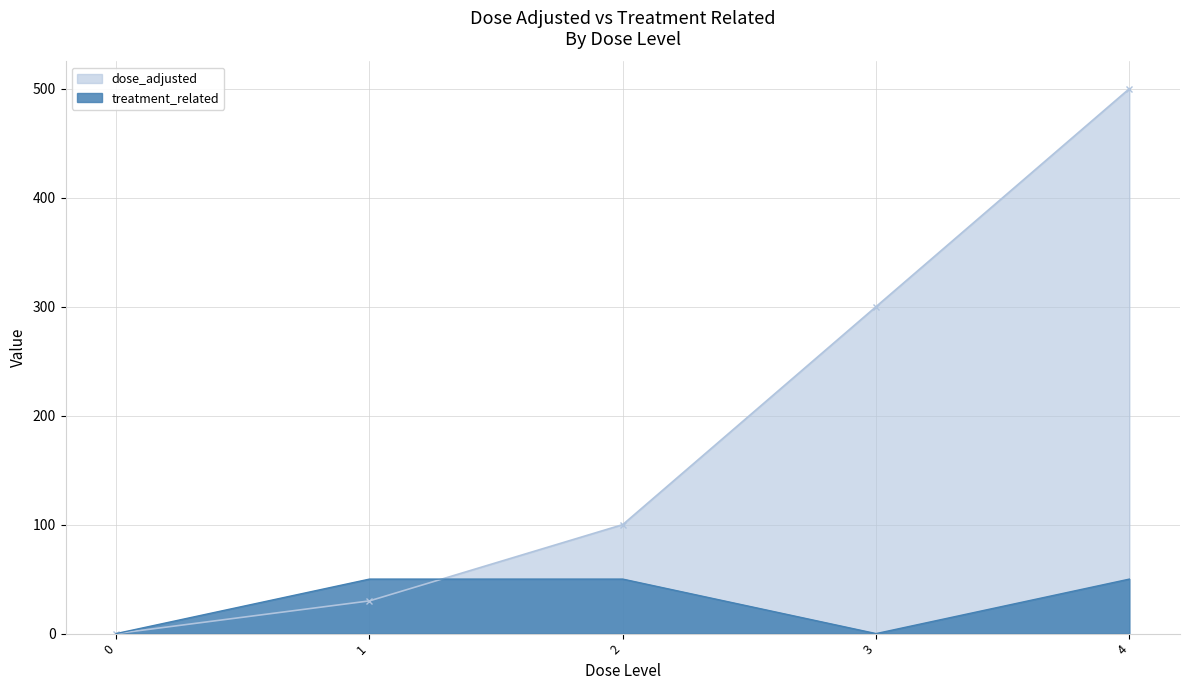

At how many categories does at least one series exceed 436?

1